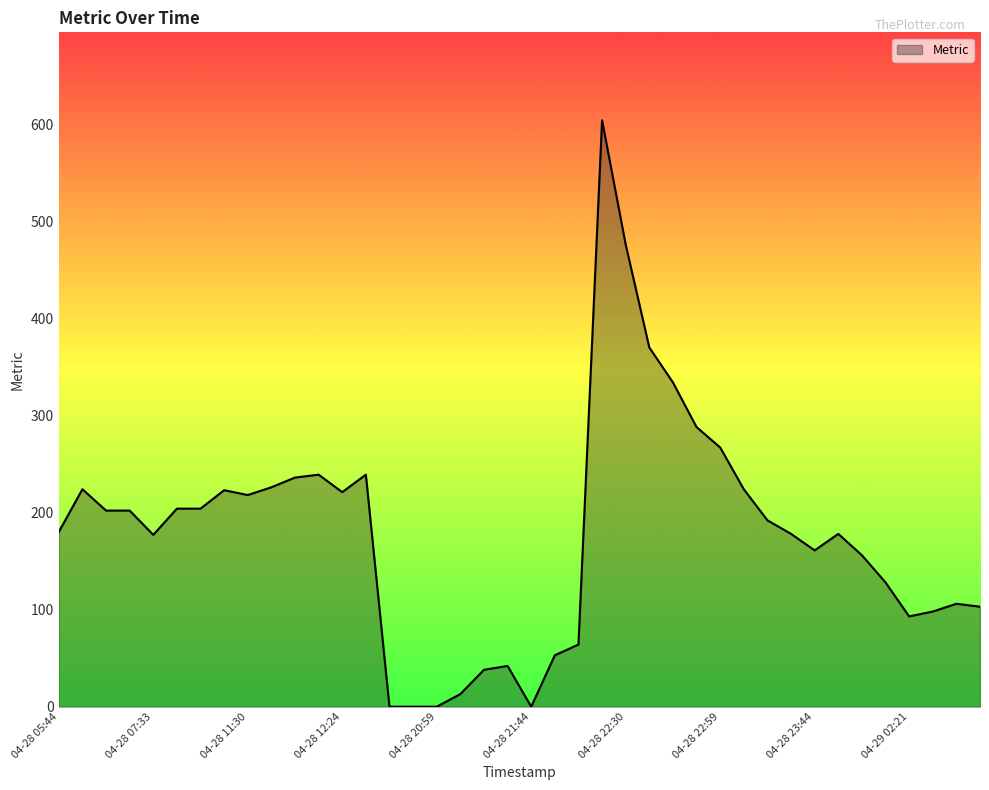

Does the chart display data point markers on the line(s)?

No